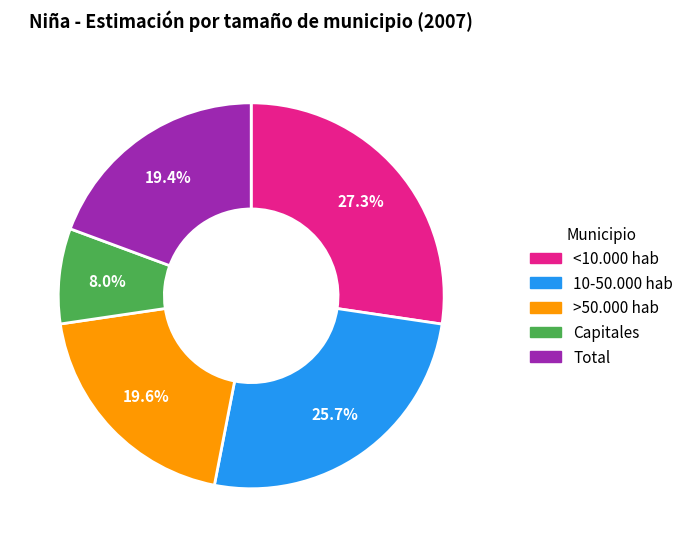

To the nearest percent, what is the combined percentage of >50.000 hab and Total?

39%